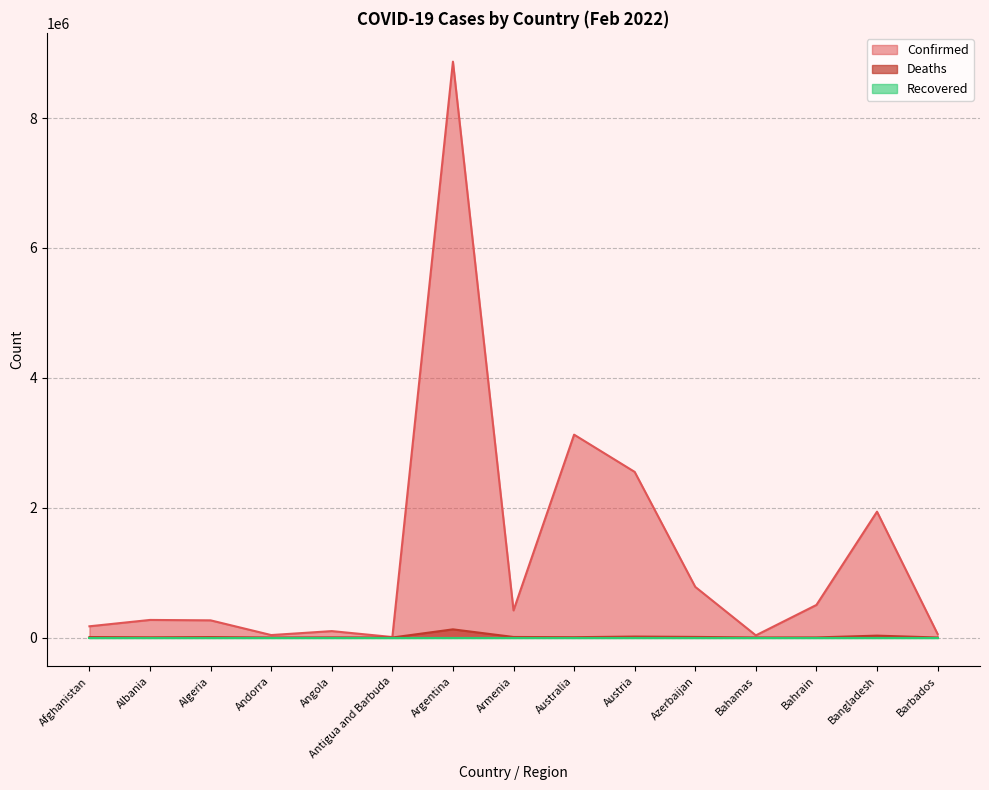

The value of Deaths at Azerbaijan is 9307. True or false?

True